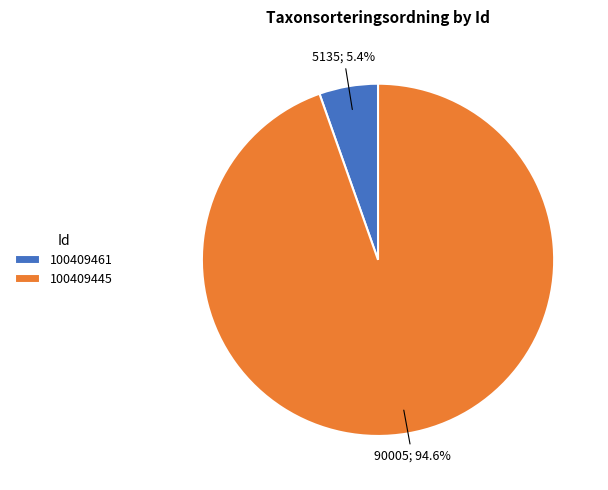

Does any single category account for the majority?

Yes